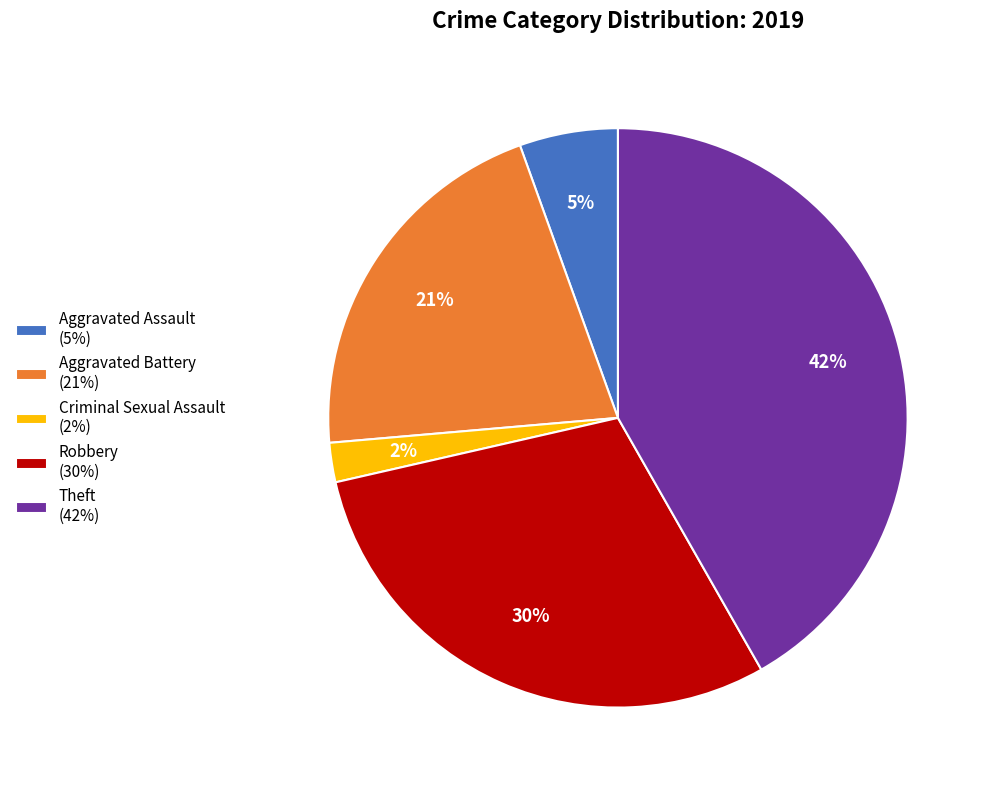

Which category has the biggest portion of the pie?

Theft (42%)